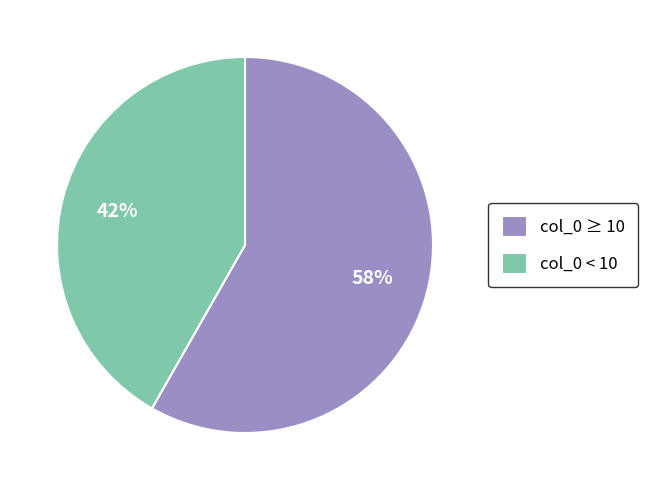

Which slice is the largest?

col_0 ≥ 10